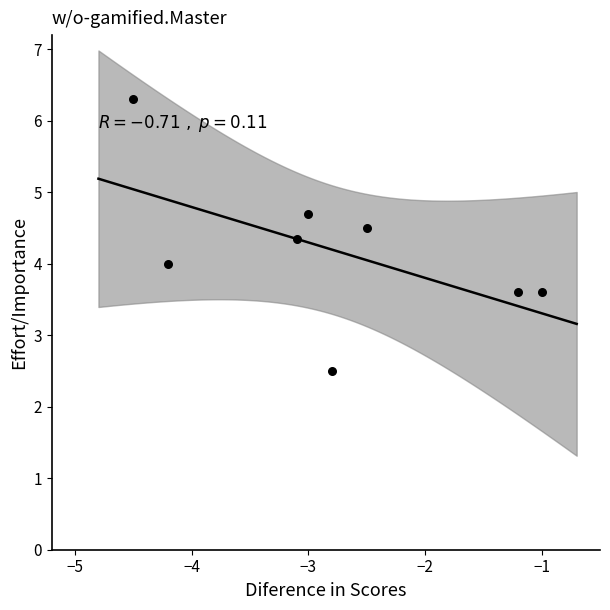

What is the range of X values (max minus min)?

3.5